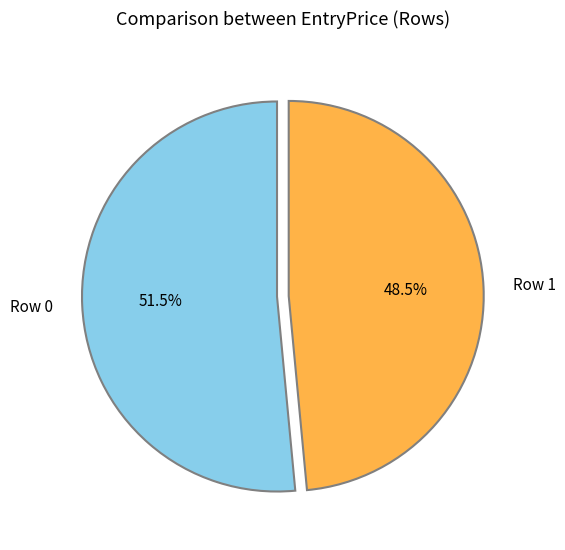

Is there any slice that represents more than half of the pie?

Yes